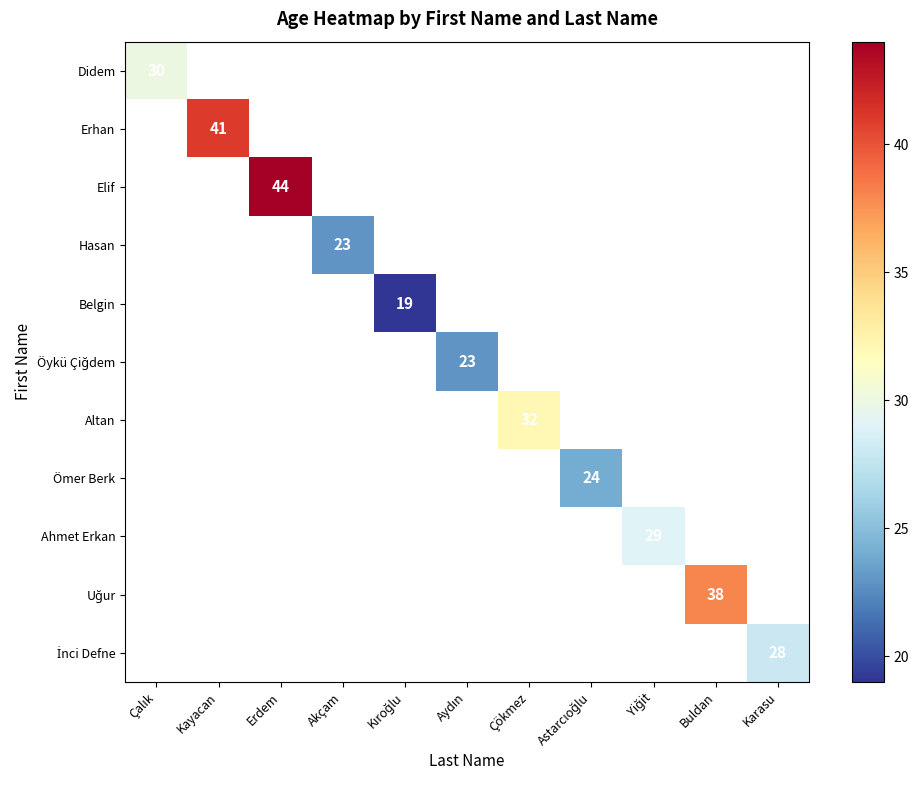

How many values in Ahmet Erkan are above zero?

1